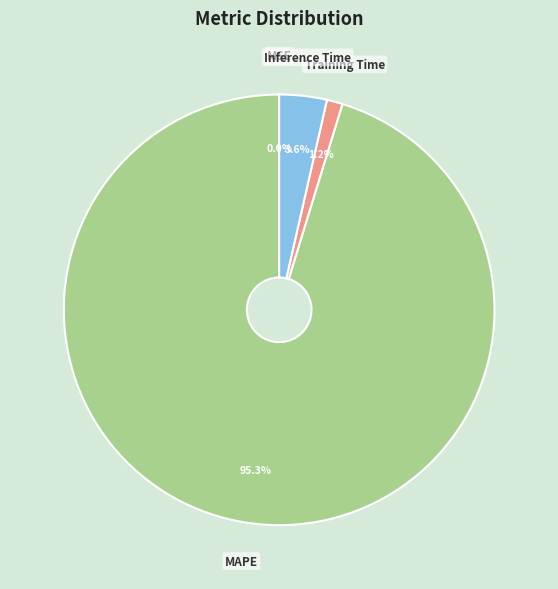

How much of the chart is everything except Inference Time?

96.4%